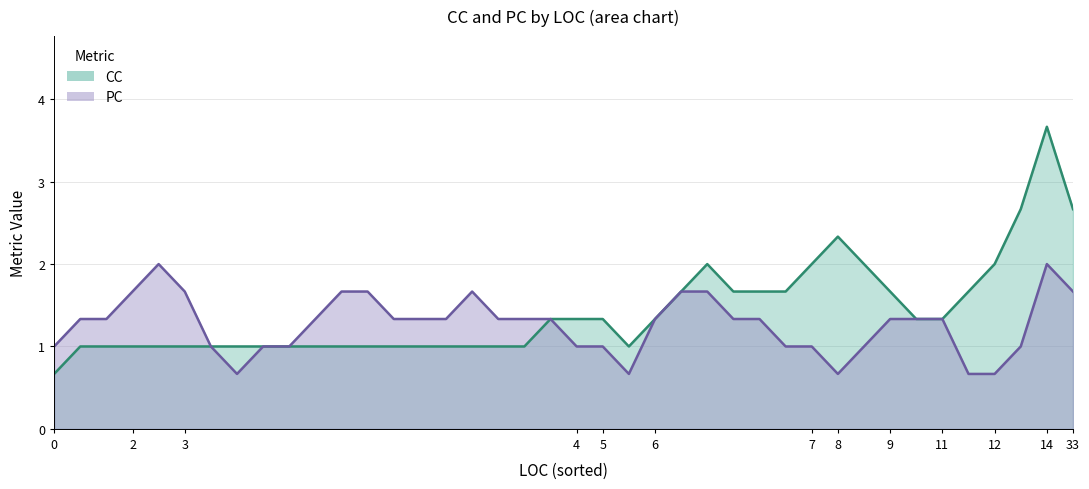

Which series has the widest spread of values?

CC